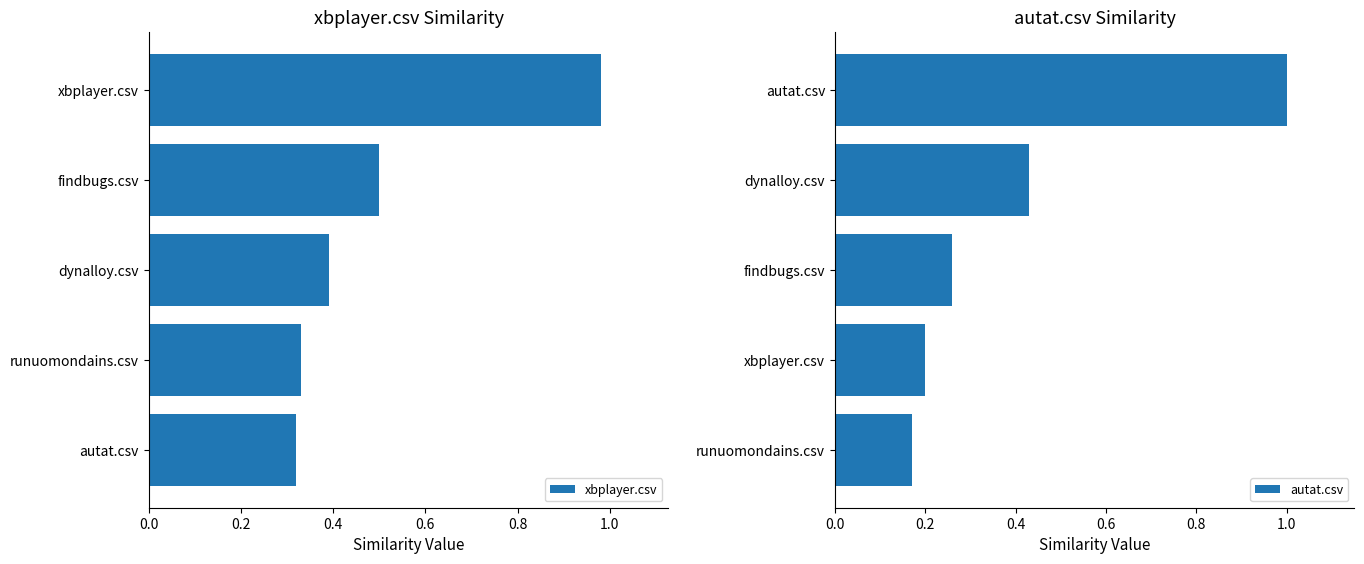

The value of xbplayer.csv at xbplayer.csv is 1.0. True or false?

True